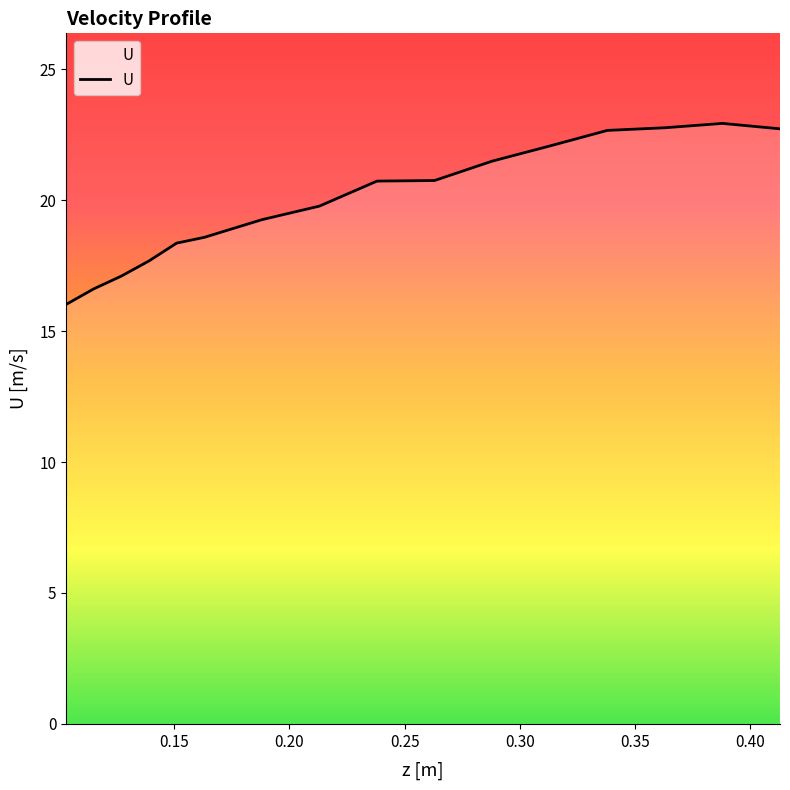

What is the greatest value displayed?

22.9